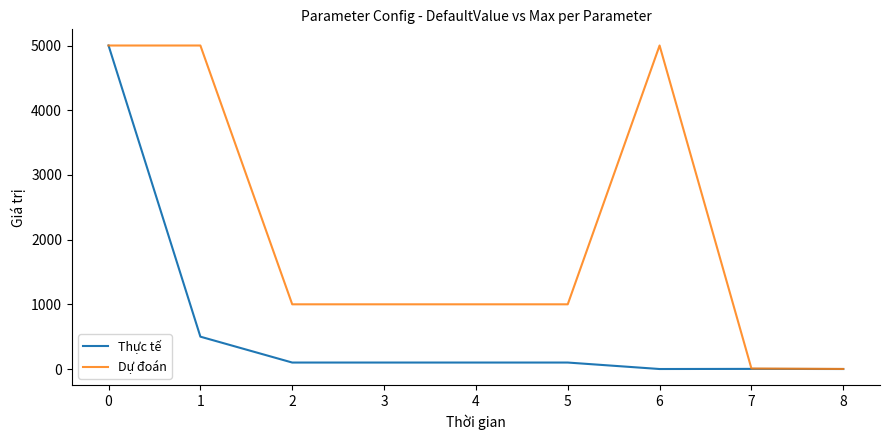

Which series has the largest total across all categories?

Dự đoán